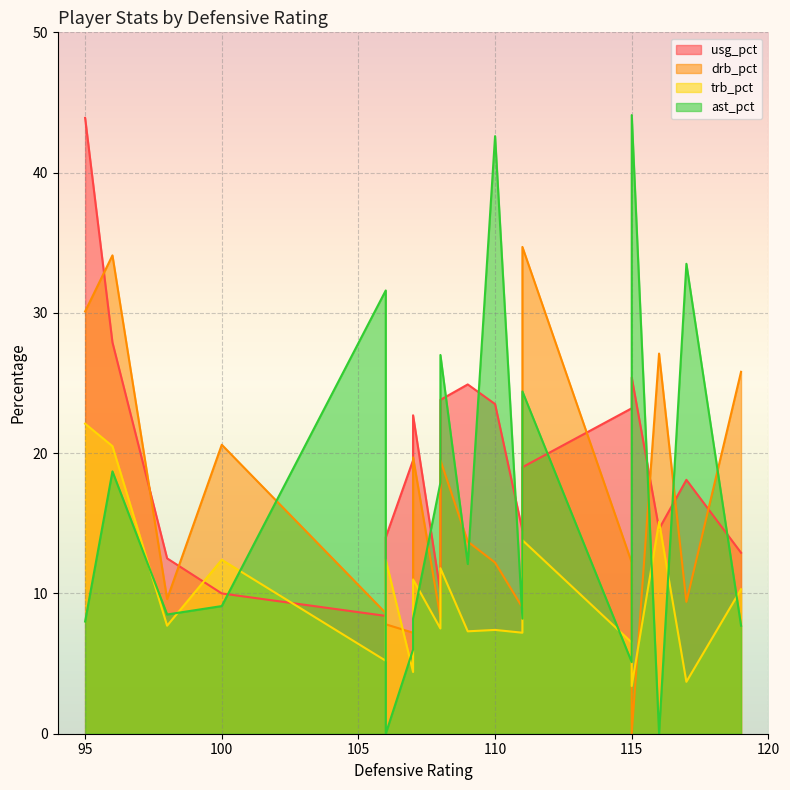

What is the difference between the maximum and minimum values in the usg_pct series?

35.5